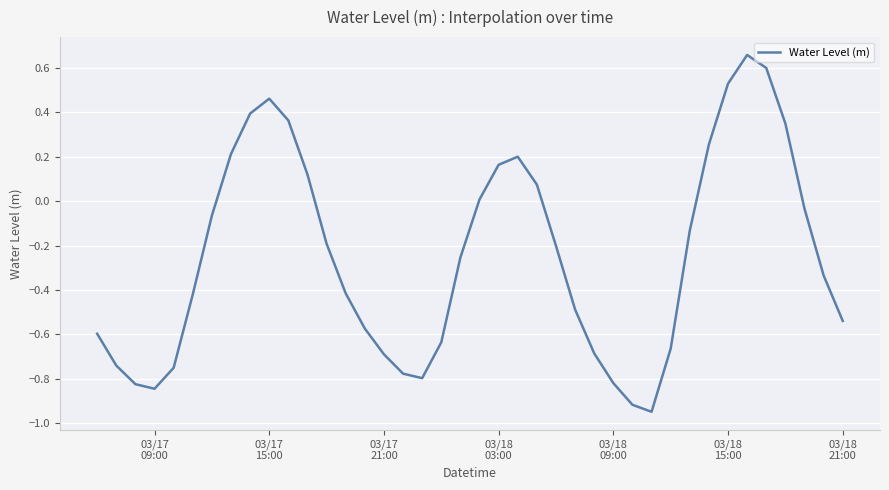

What is the difference between the maximum and minimum values?

1.6